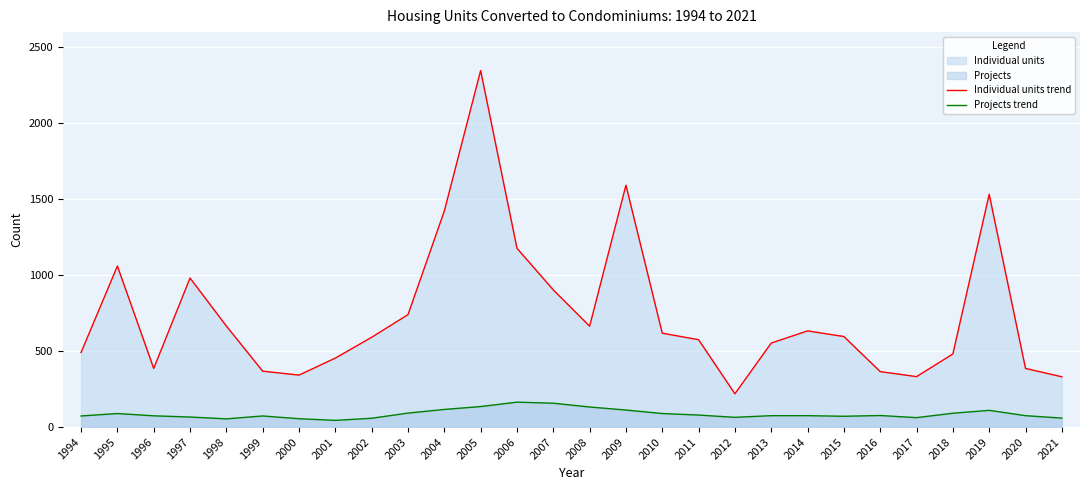

Is it true that Individual units trend equals 368 at 1999?

True